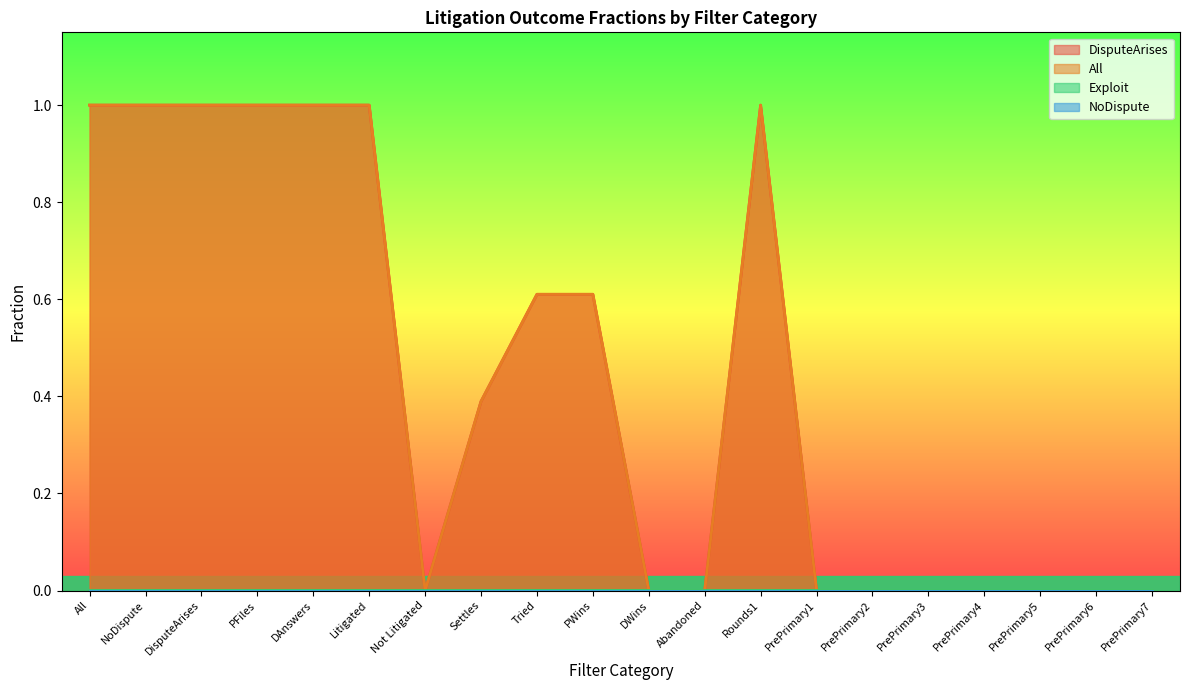

Reading left to right, list all the values displayed in this chart.

DisputeArises: 1.0	1.0	1.0	1.0	1.0	1.0	0.0	0.4	0.6	0.6	0.0	0.0	1.0	0.0	0.0	0.0	0.0	0.0	0.0	0.0
All: 1.0	1.0	1.0	1.0	1.0	1.0	0.0	0.4	0.6	0.6	0.0	0.0	1.0	0.0	0.0	0.0	0.0	0.0	0.0	0.0